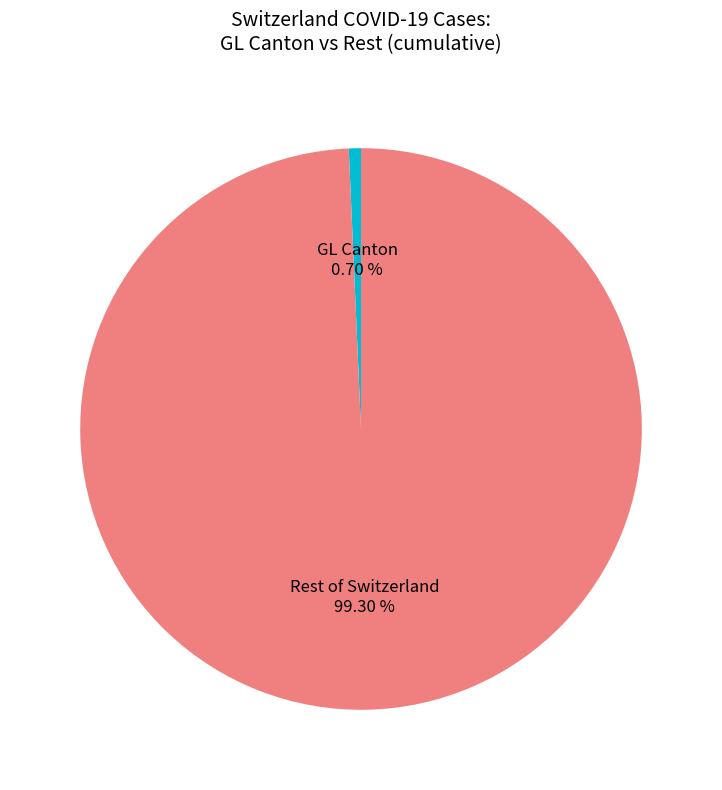

How many segments does this pie chart have?

2